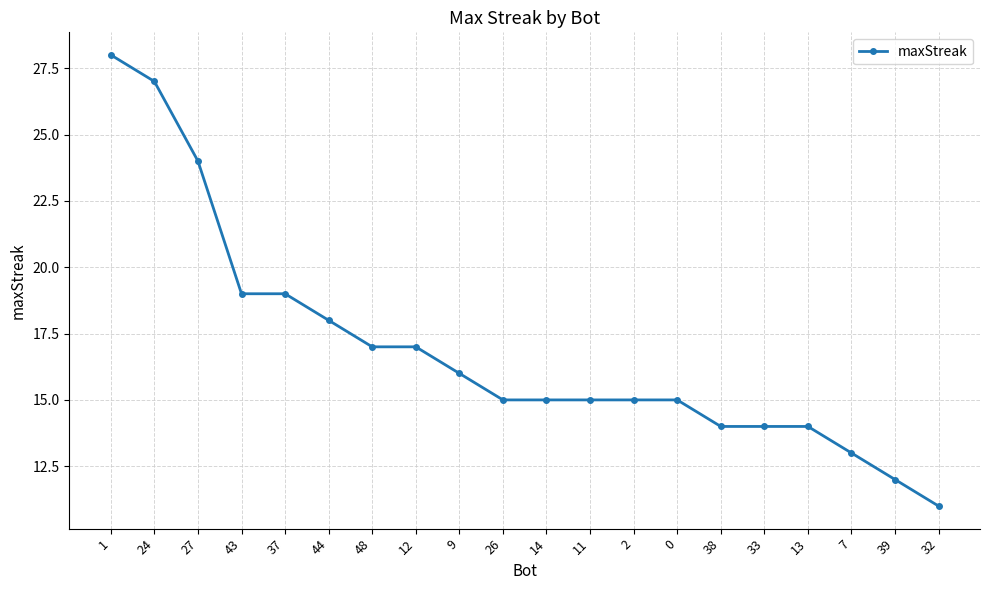

The chart shows a value of 15 at 0. True or false?

True